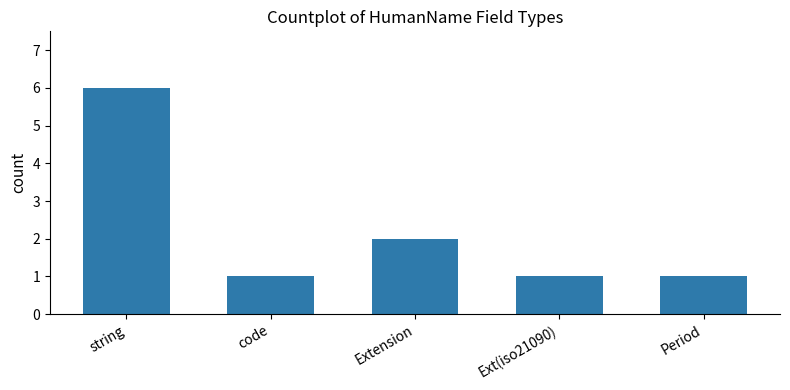

Between string and code, which is larger?

string